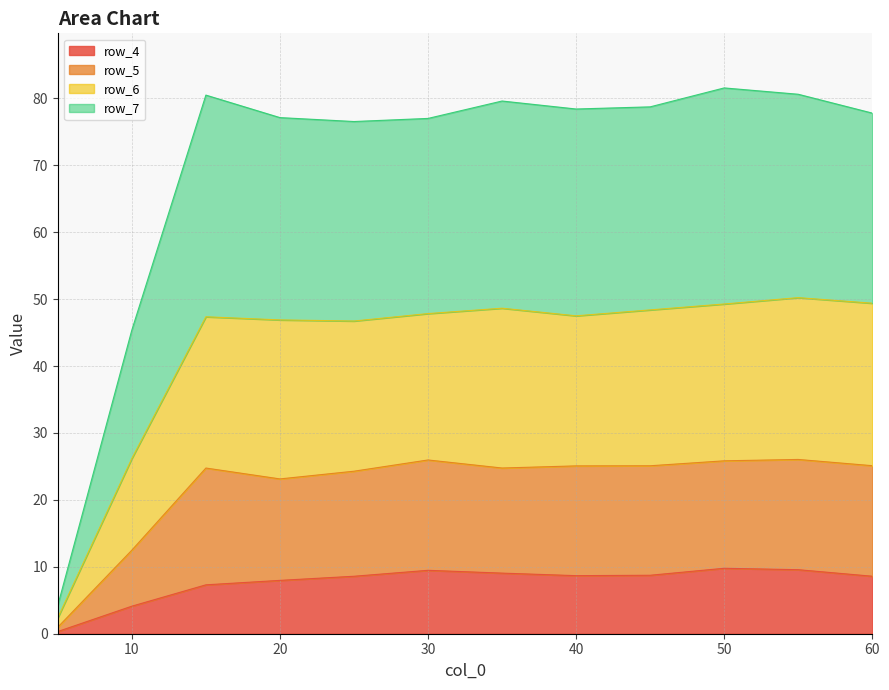

True or false: row_4 and row_7 cross at least once.

False